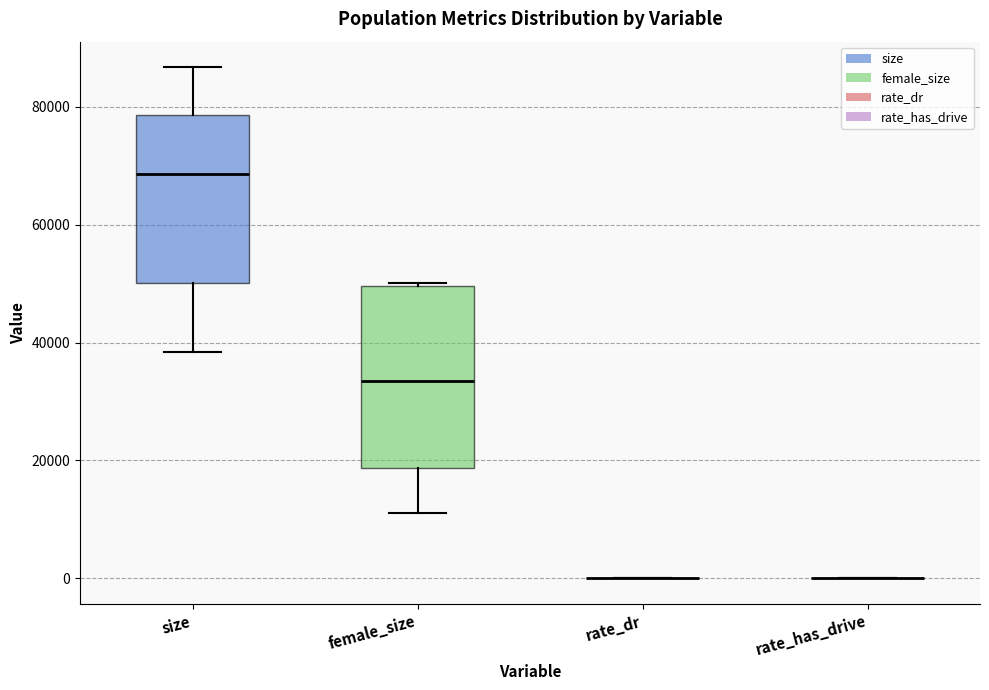

Reading left to right, transcribe this box plot: for each box, give where its median line is, the range the box spans, and where its two whiskers end, as read against the y-axis. The values are not printed on the chart, so give them approximately, as read against the axis.

size: median 68000, box 50000 to 78000, whiskers 38000 to 86000
female_size: median 34000, box 18000 to 50000, whiskers 12000 to 50000
rate_dr: box collapsed to a line at 0, whiskers 0 to 0
rate_has_drive: box collapsed to a line at 0, whiskers 0 to 0